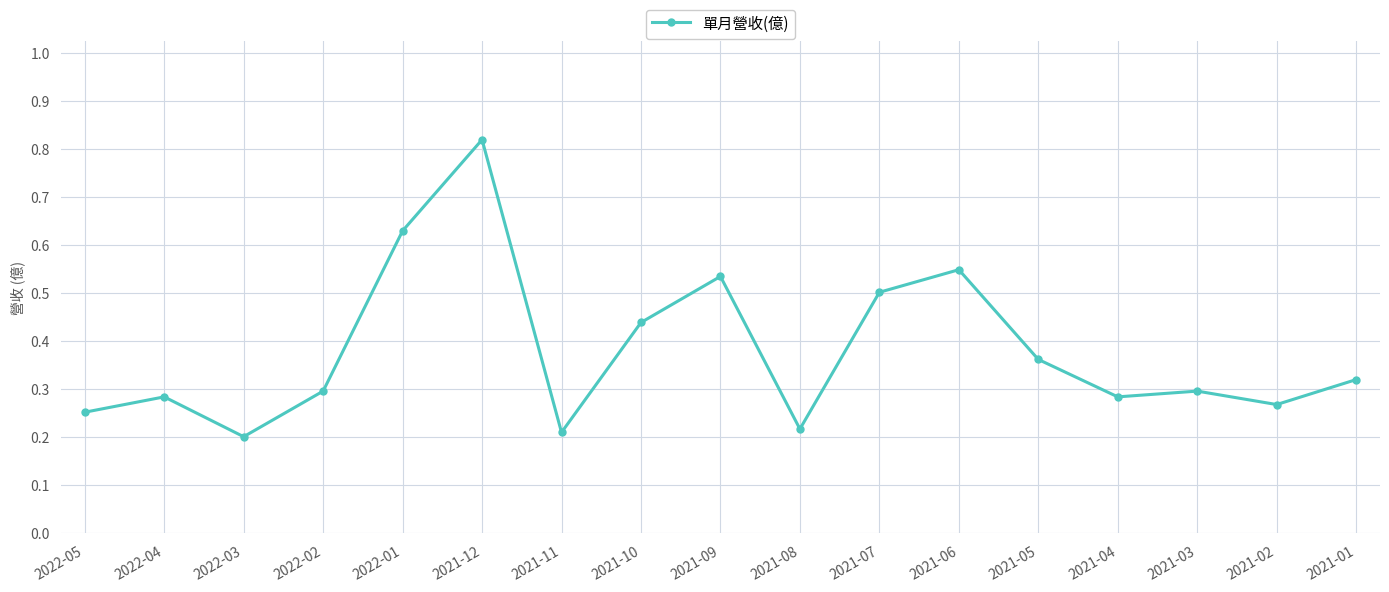

What is the sum of all values?

6.5